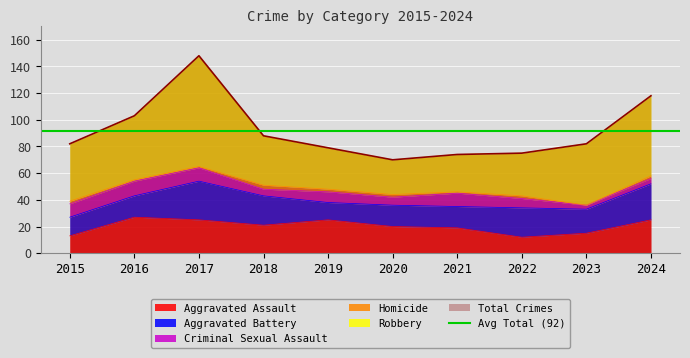

At which category does Aggravated Battery reach its first local peak?

2017